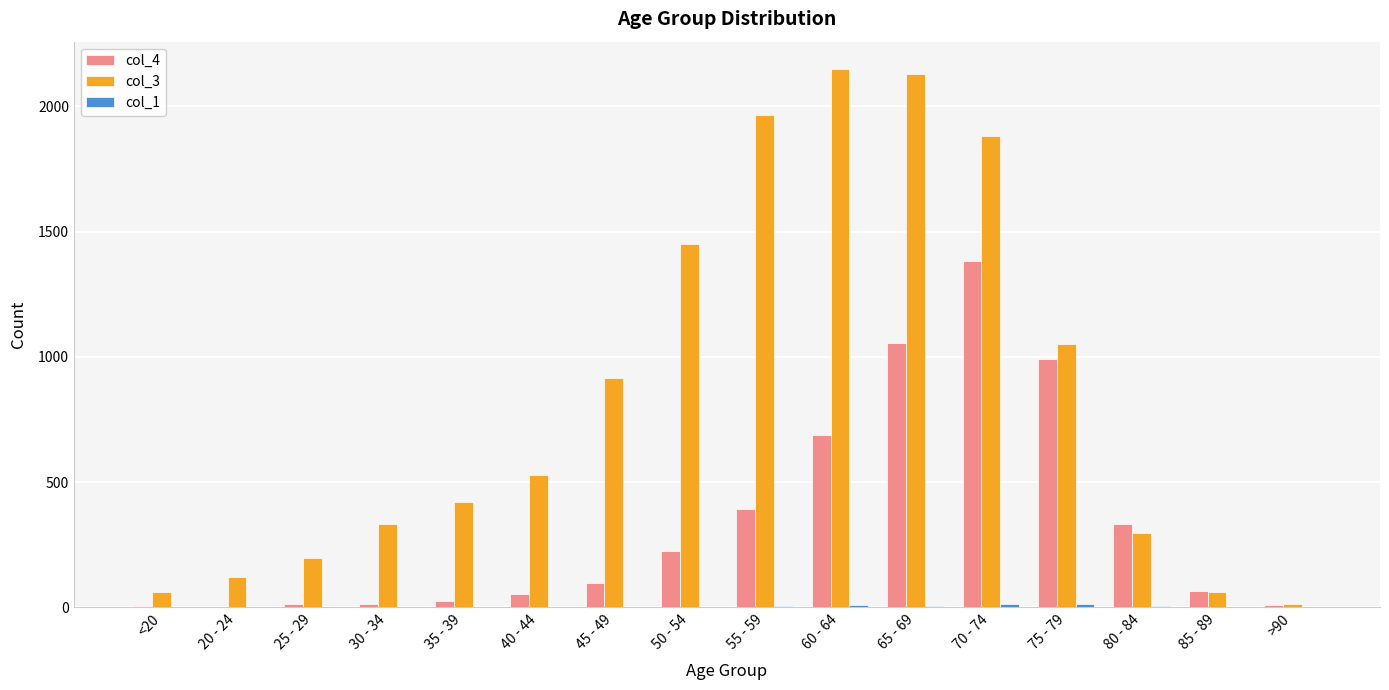

What is the greatest value displayed?

2151